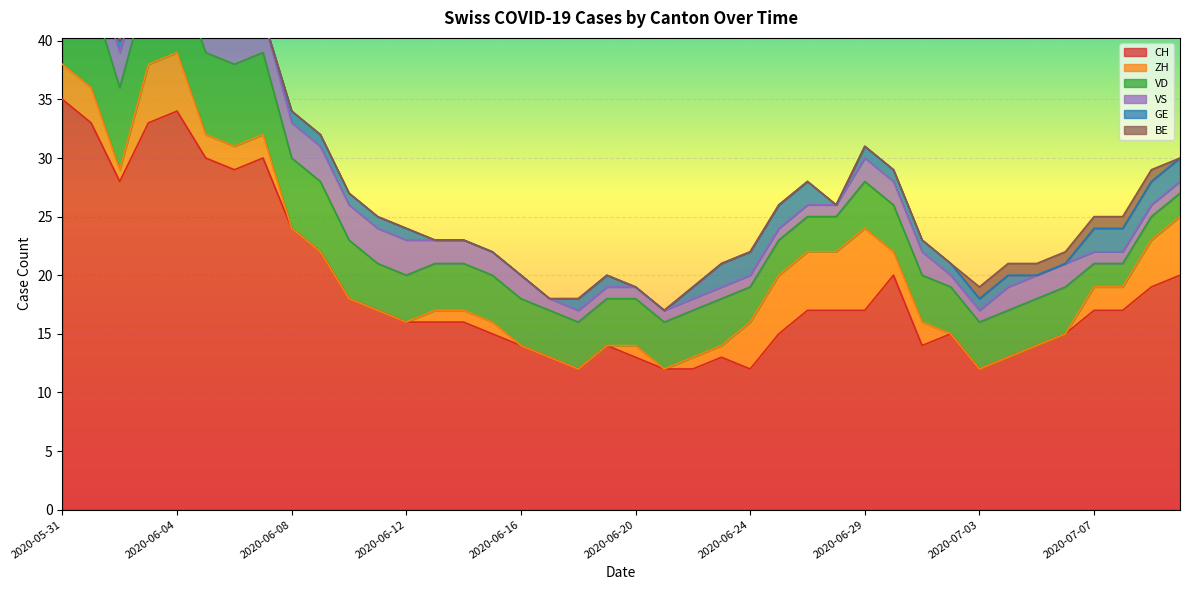

The CH series shows 17 at 2020-06-29. True or false?

True